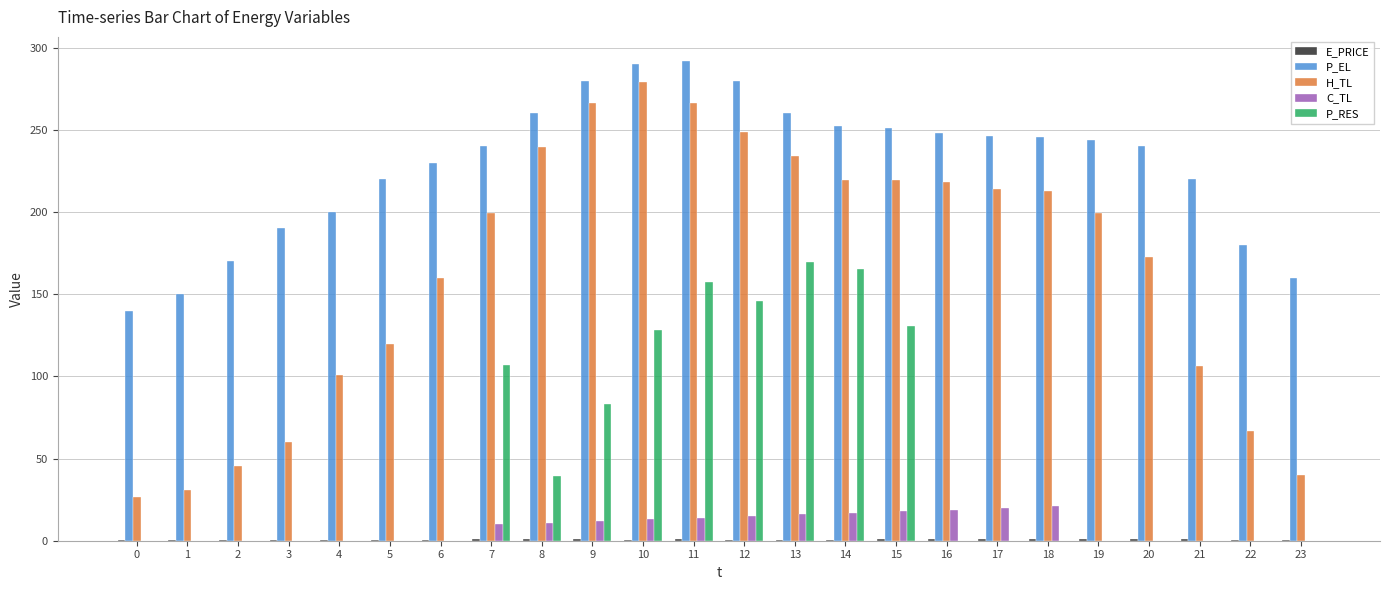

Which series has the largest total across all categories?

P_EL